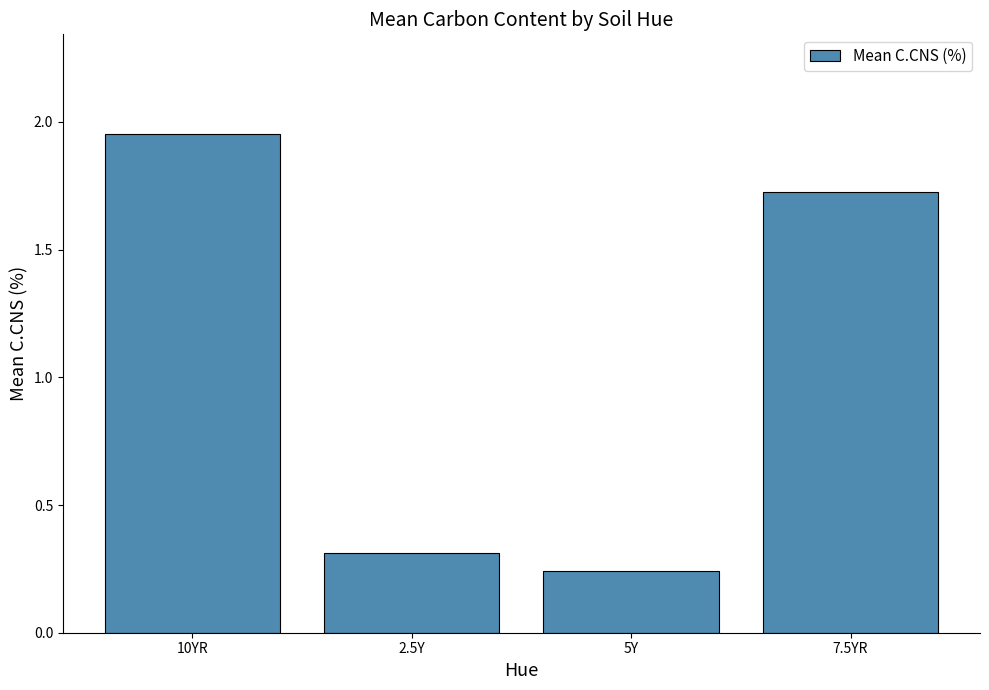

Is it true that the value at 10YR is 1.2?

False